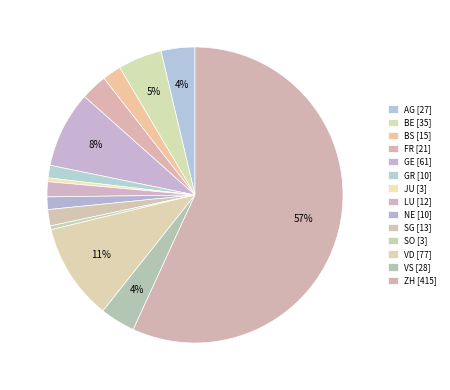

Count the number of slices in the pie.

14